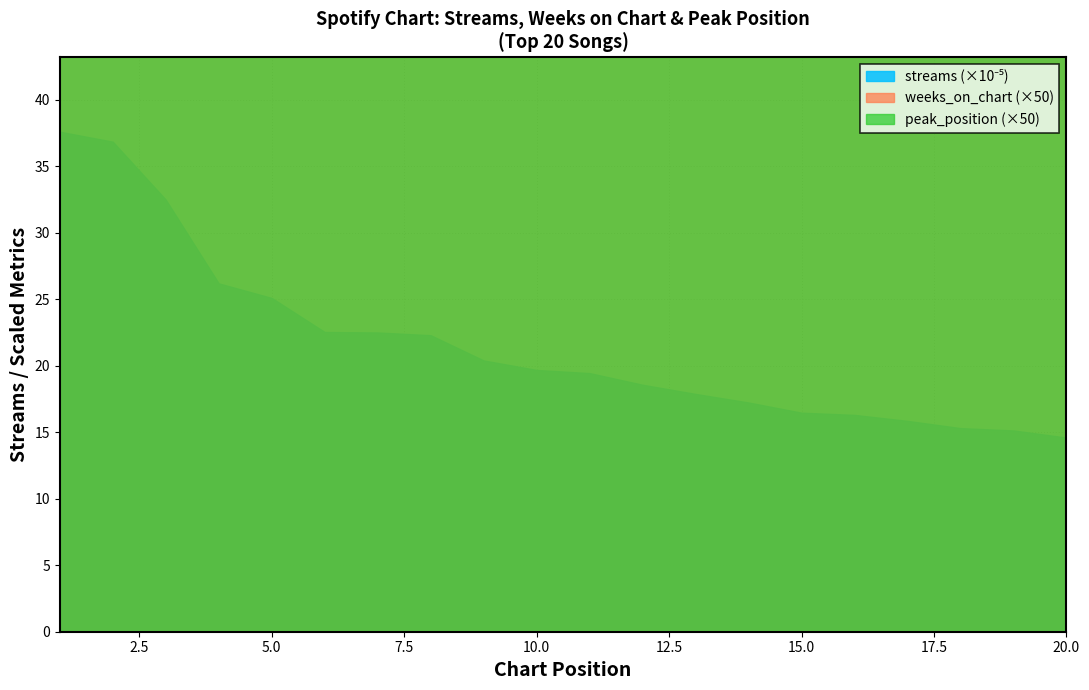

Which has a higher value, 11 or 4?

4